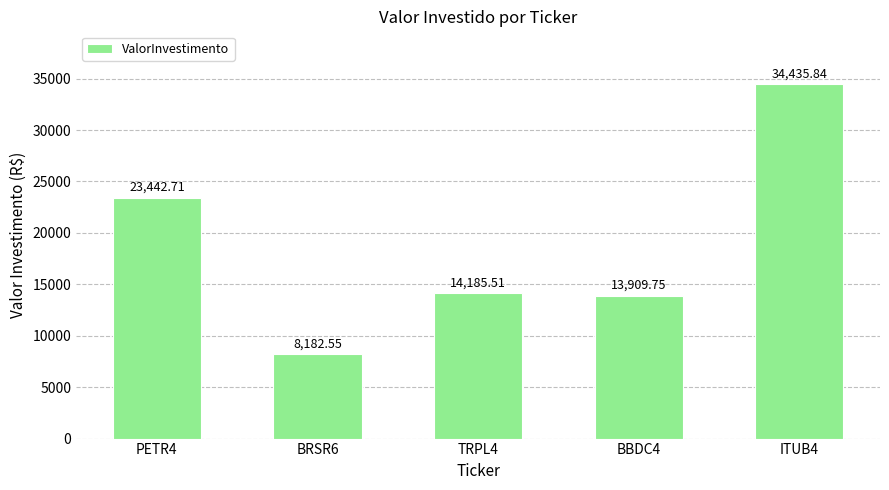

What is the change in value from BRSR6 to ITUB4?

+26253.3